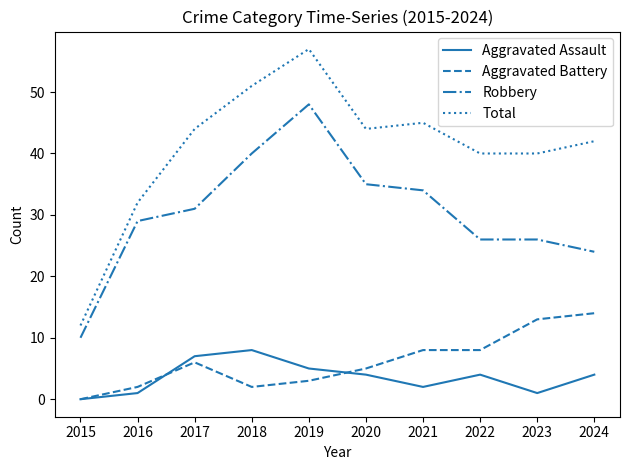

The value of Robbery at 2022 is 16. True or false?

False